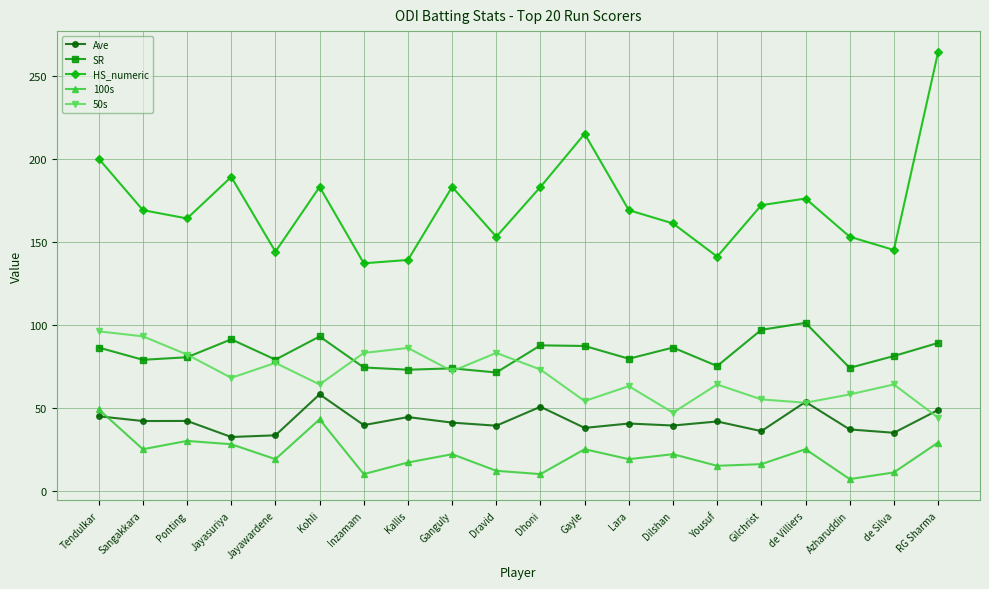

What position from the right is Dilshan?

7